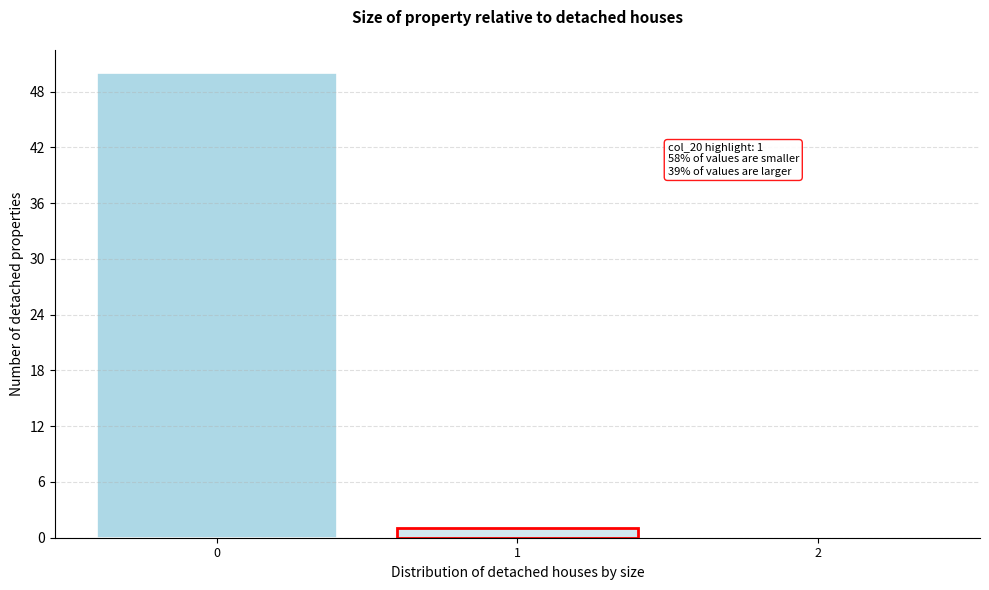

Over which range of the x-axis is the bar tallest?

-0.5 to 0.5